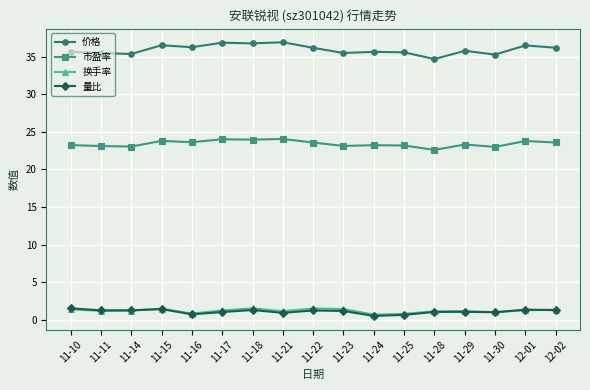

Does the chart display data point markers on the line(s)?

Yes